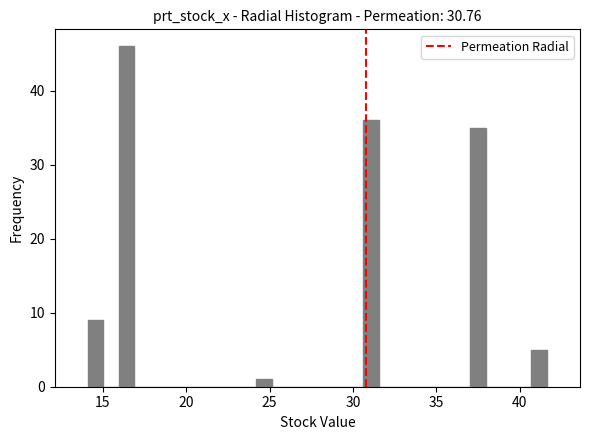

Around what value on the x-axis is the tallest bar? Give the approximate position of its centre, as read against the axis.

16.5